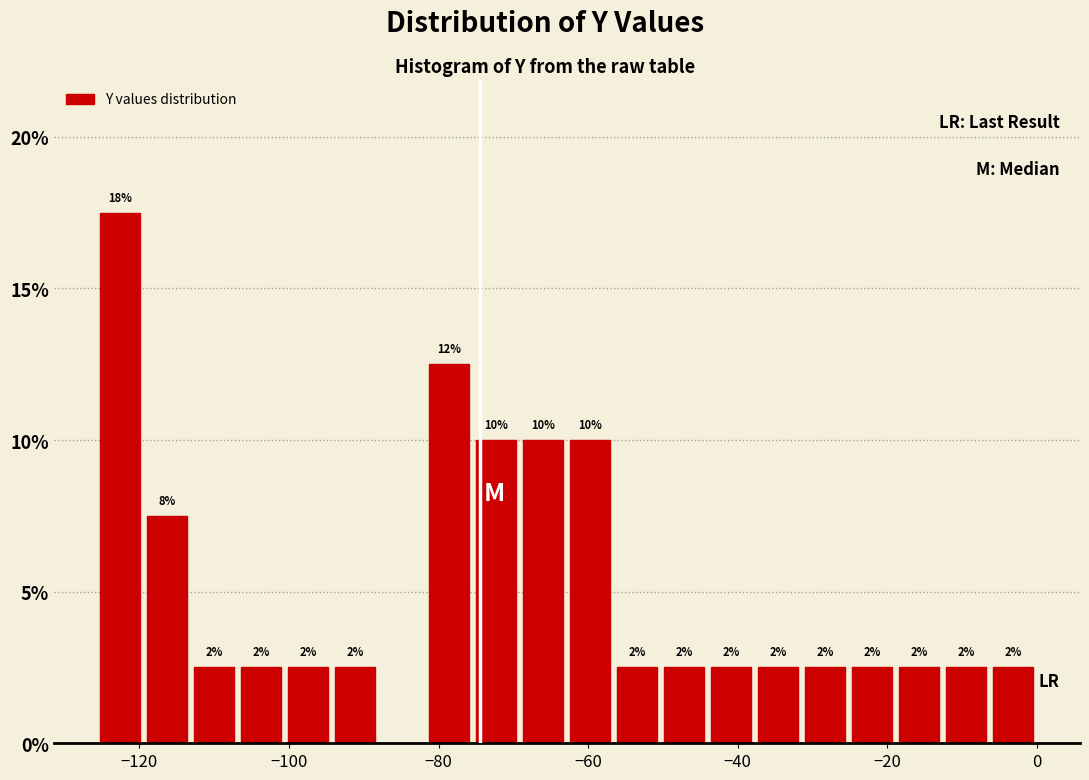

Around what value on the x-axis is the tallest bar? Give the approximate position of its centre, as read against the axis.

-122